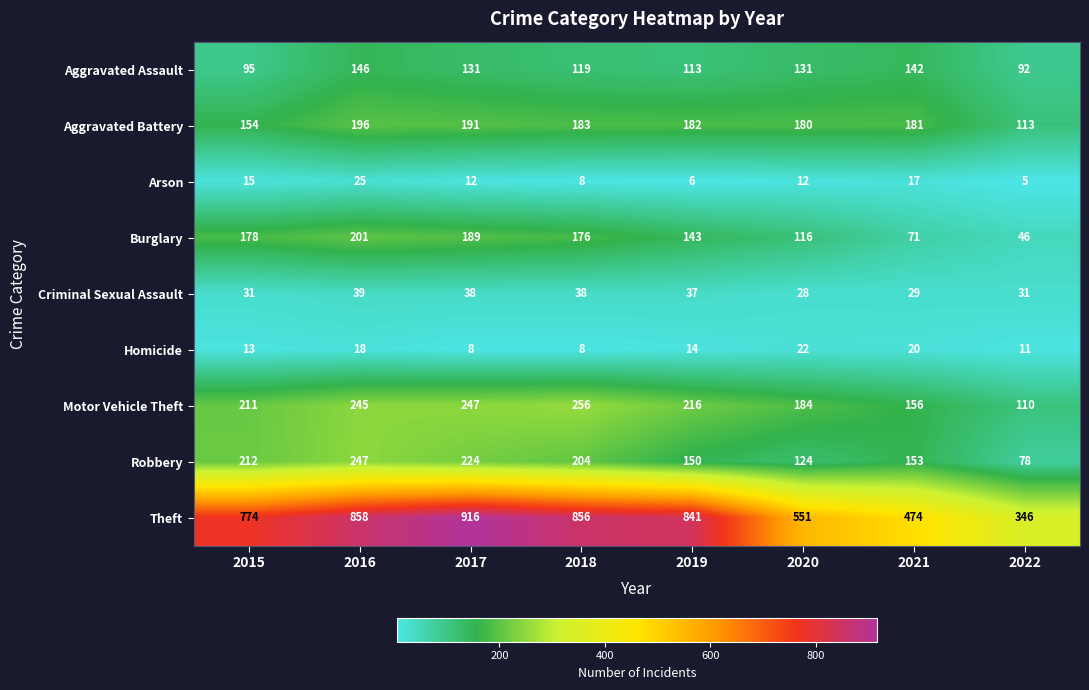

At which category is the sum across all series the highest?

2016